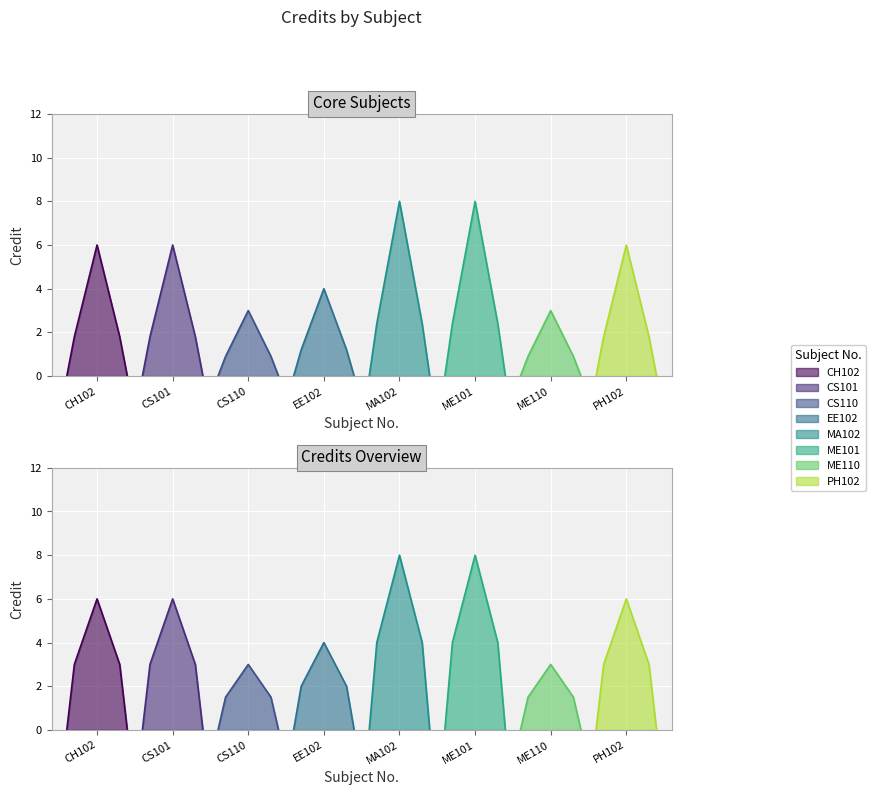

What is the change in value from CS110 to EE102?

+1